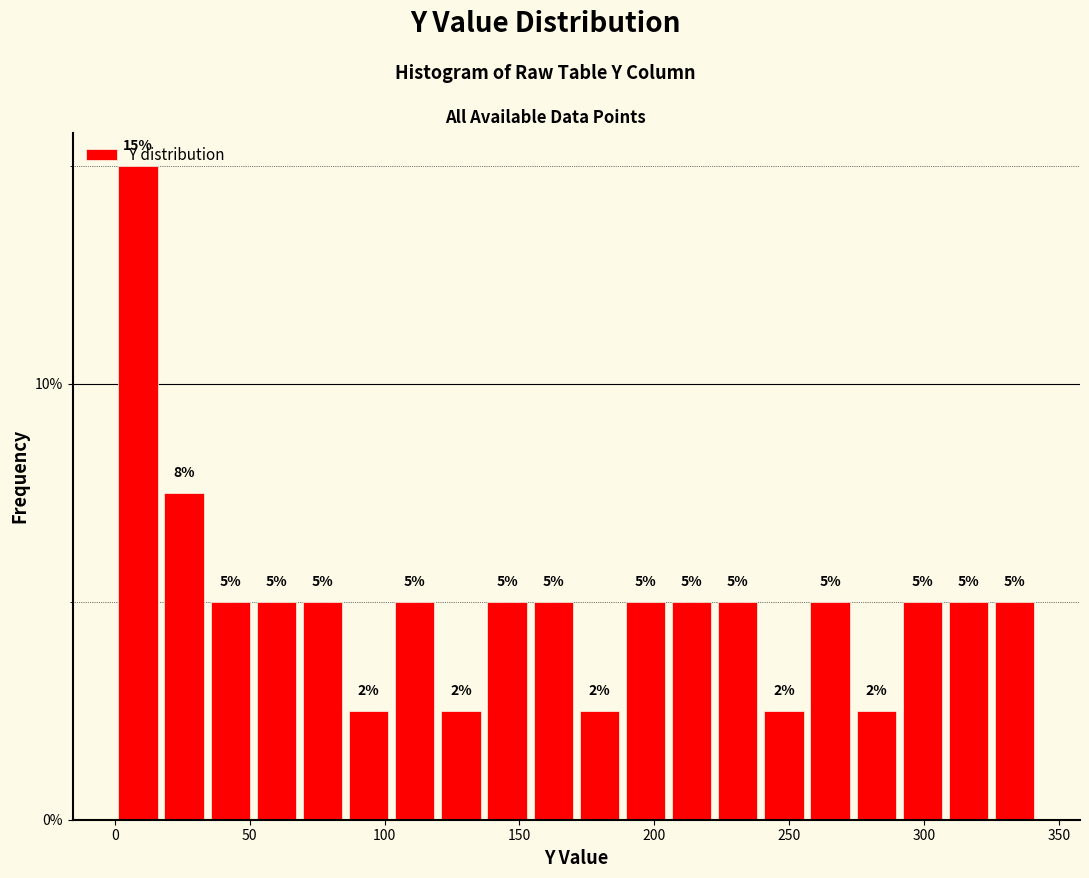

Read against the x-axis, roughly where is the centre of the tallest bar?

10